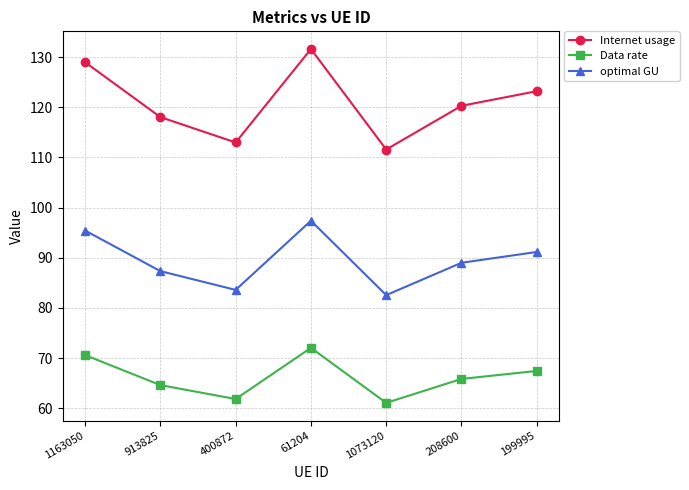

Is it true that optimal GU equals 97.4 at 61204?

True